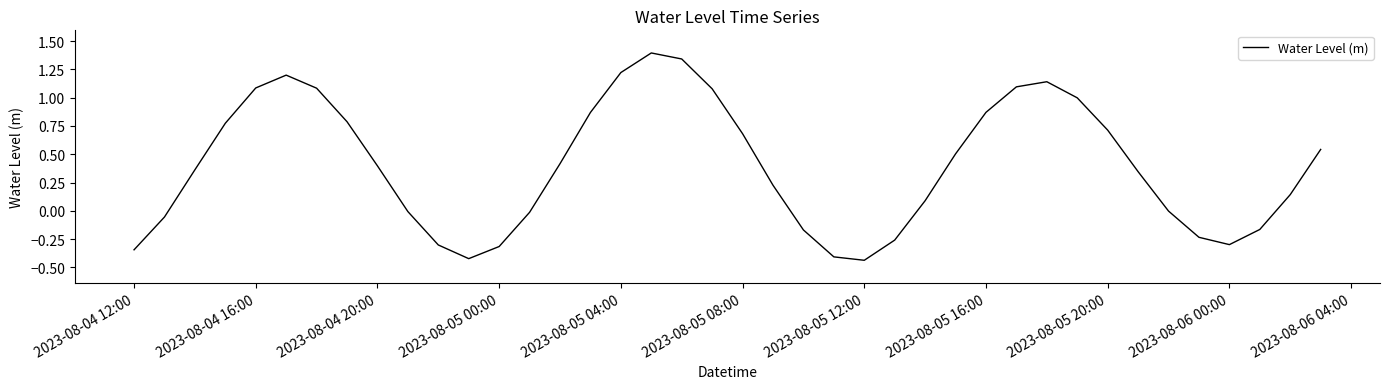

What is the difference between the maximum and minimum values?

1.8